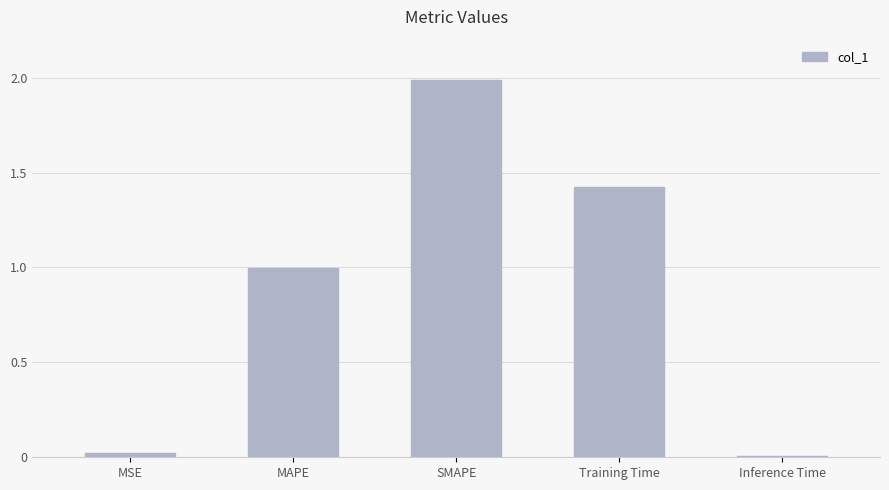

What is the sum of the values at SMAPE and MSE?

2.0